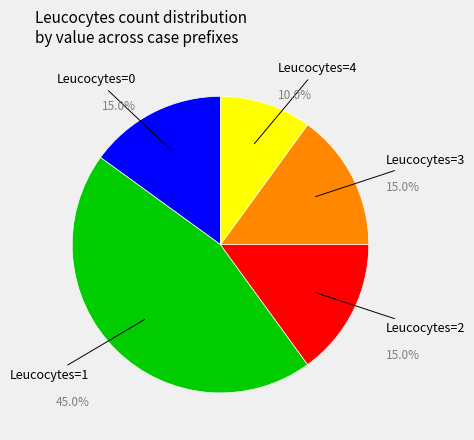

Does Leucocytes=4 account for over 50% of the chart?

No